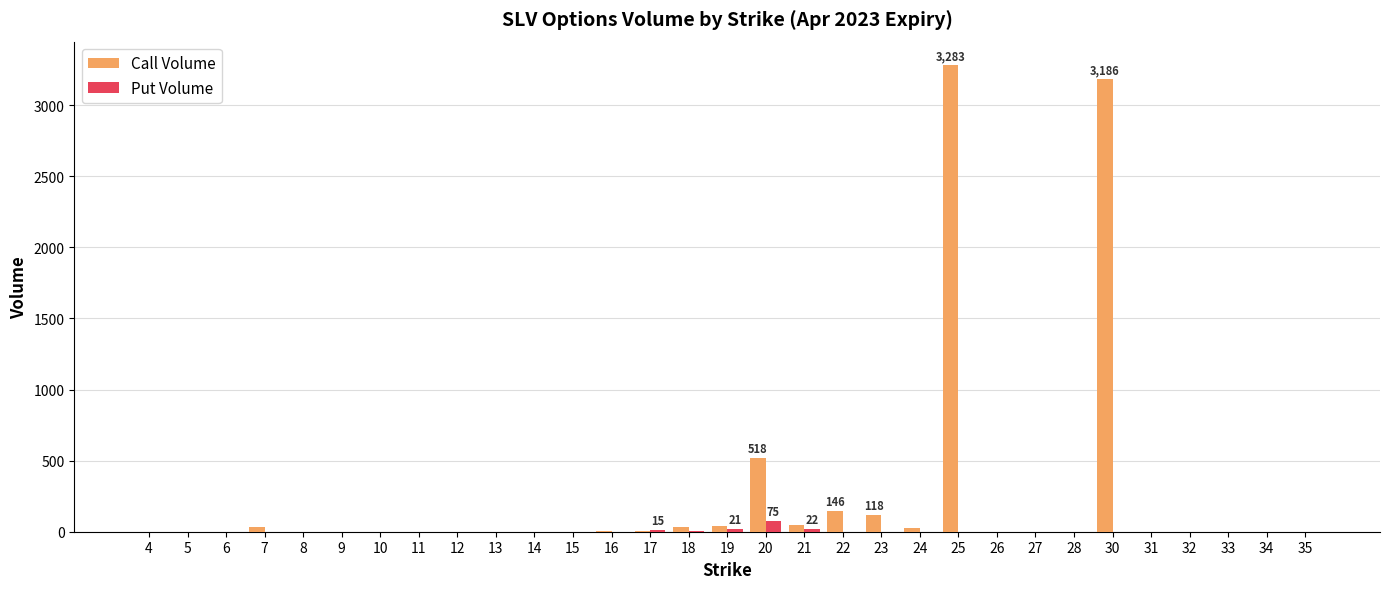

What is the sum of all Call Volume values?

7427